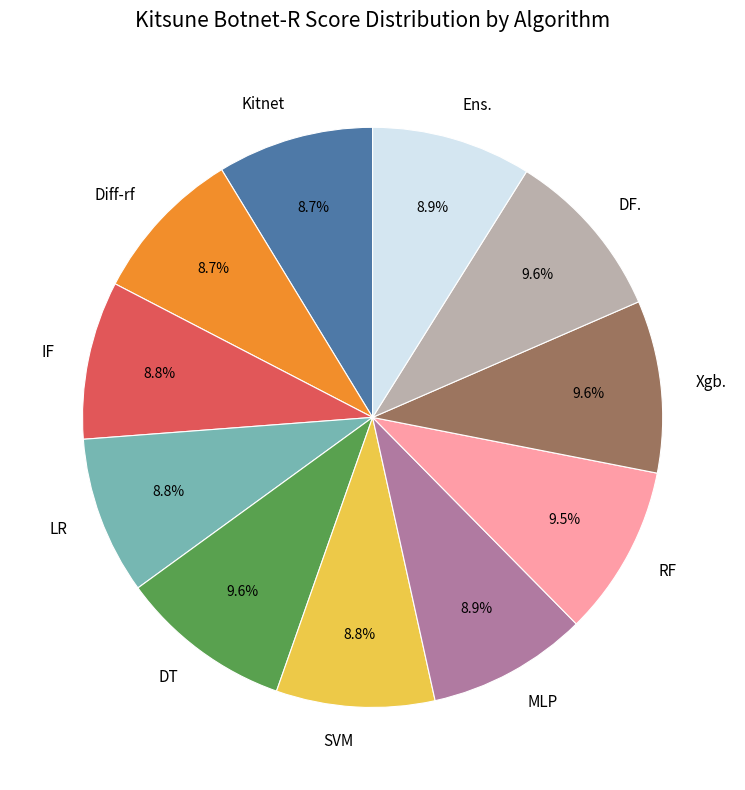

Count the number of slices in the pie.

11